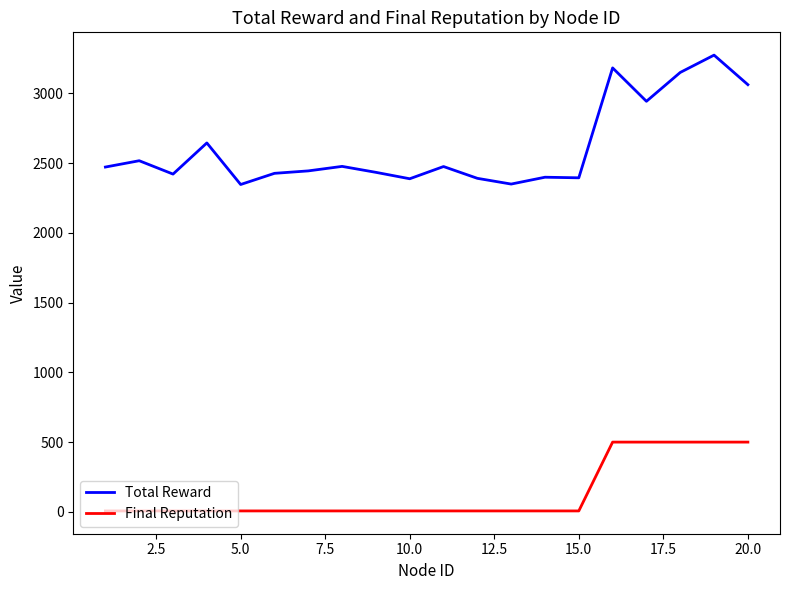

List the series in order of their peak value, highest first.

Total Reward, Final Reputation